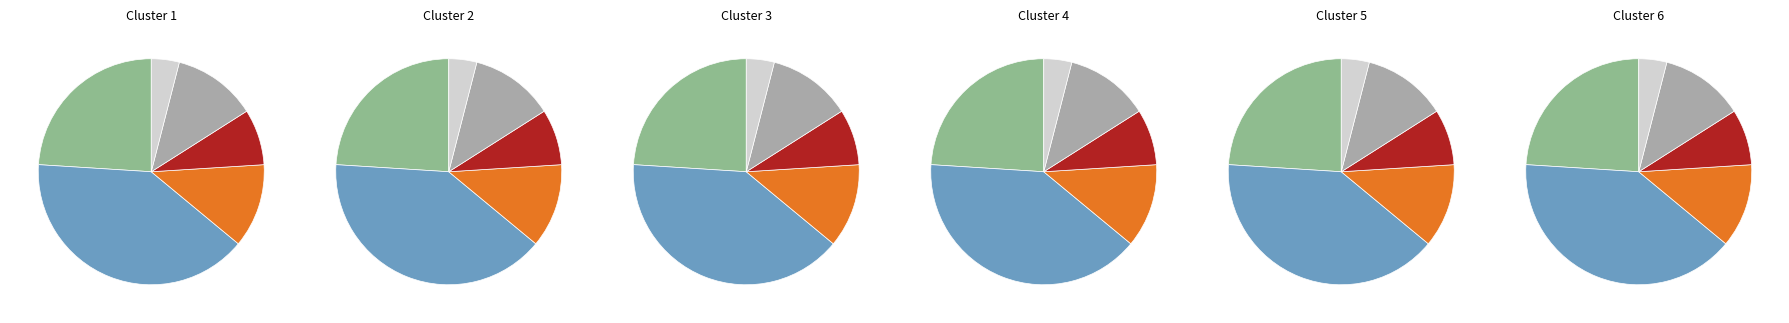

To the nearest percent, what portion does TP53 represent?

40%